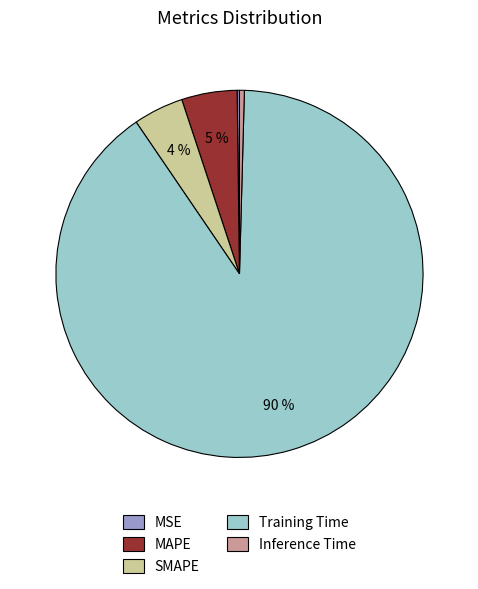

The Inference Time slice represents 0% of the pie. True or false?

True